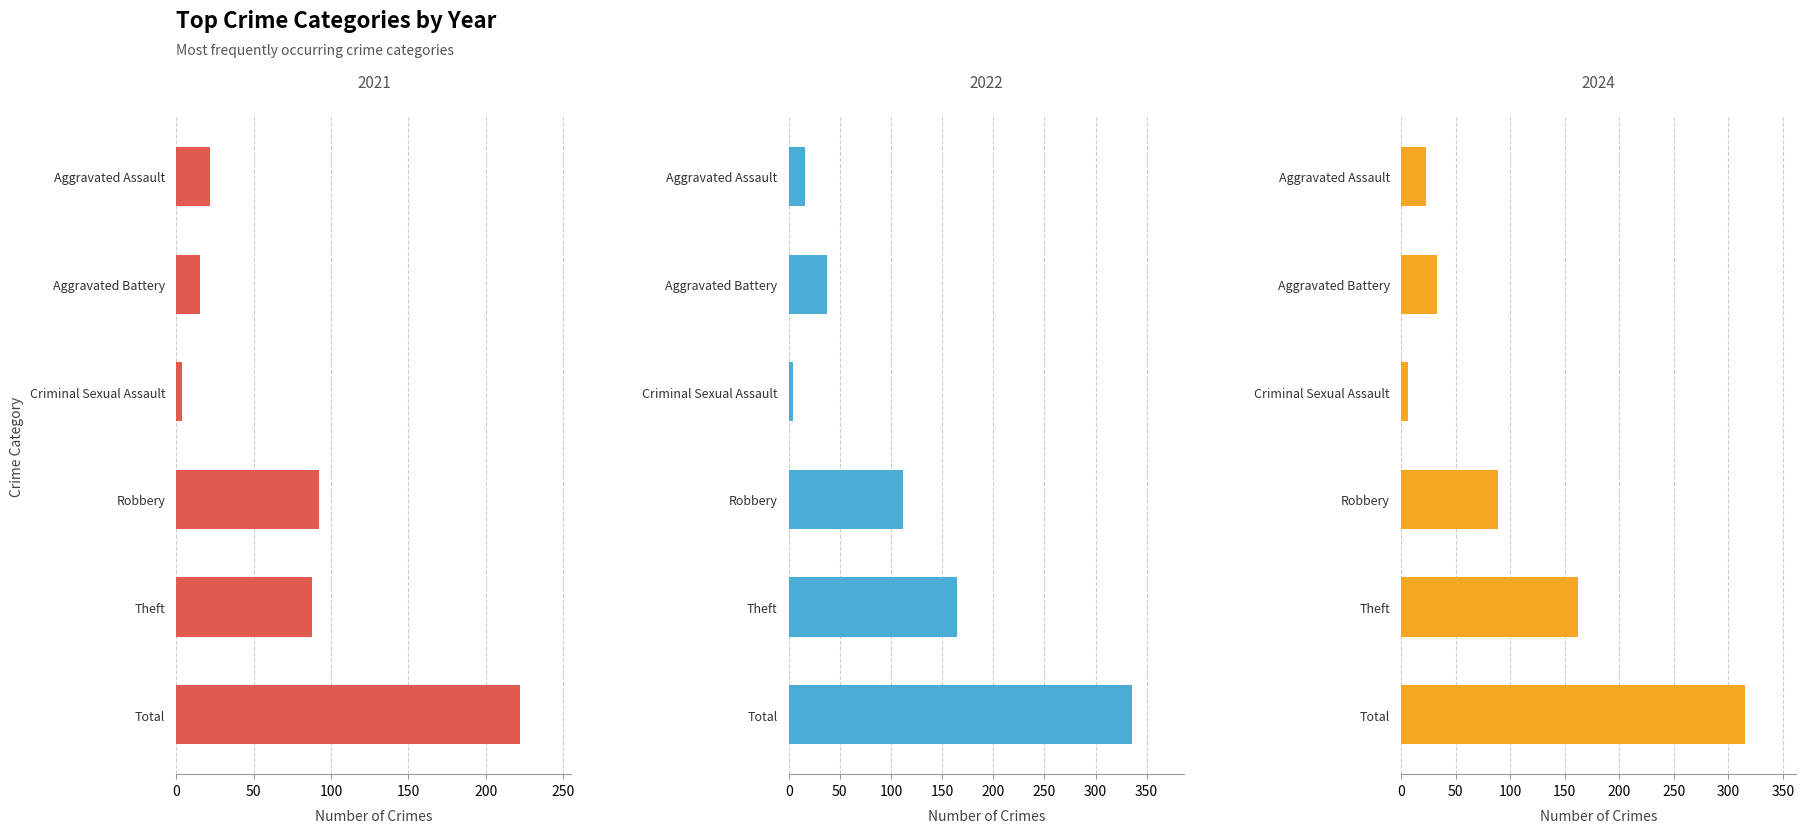

True or false: 2021 has a value of 43 at Theft.

False